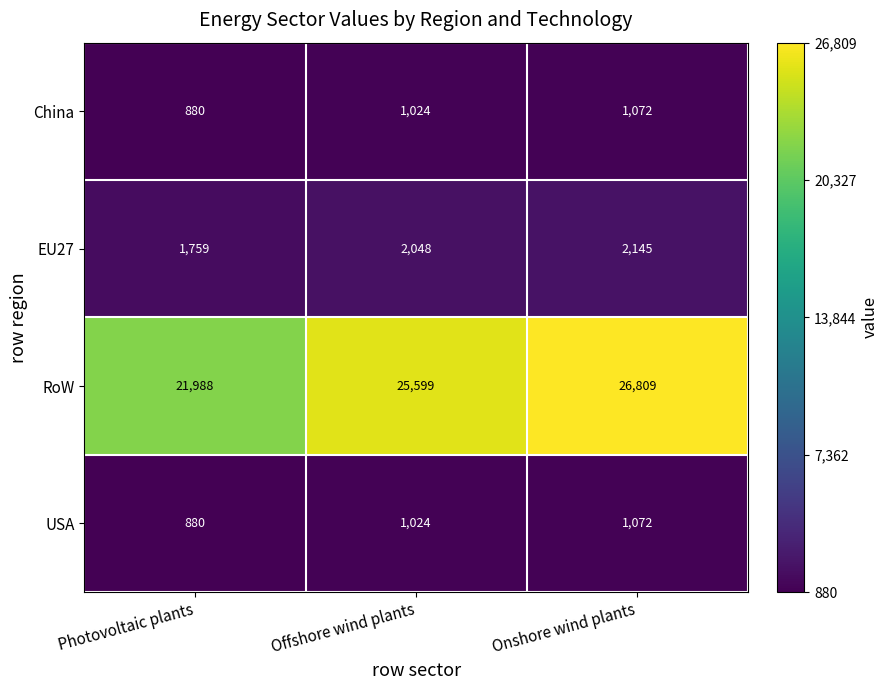

Where is USA nearest to the value 976?

Offshore wind plants